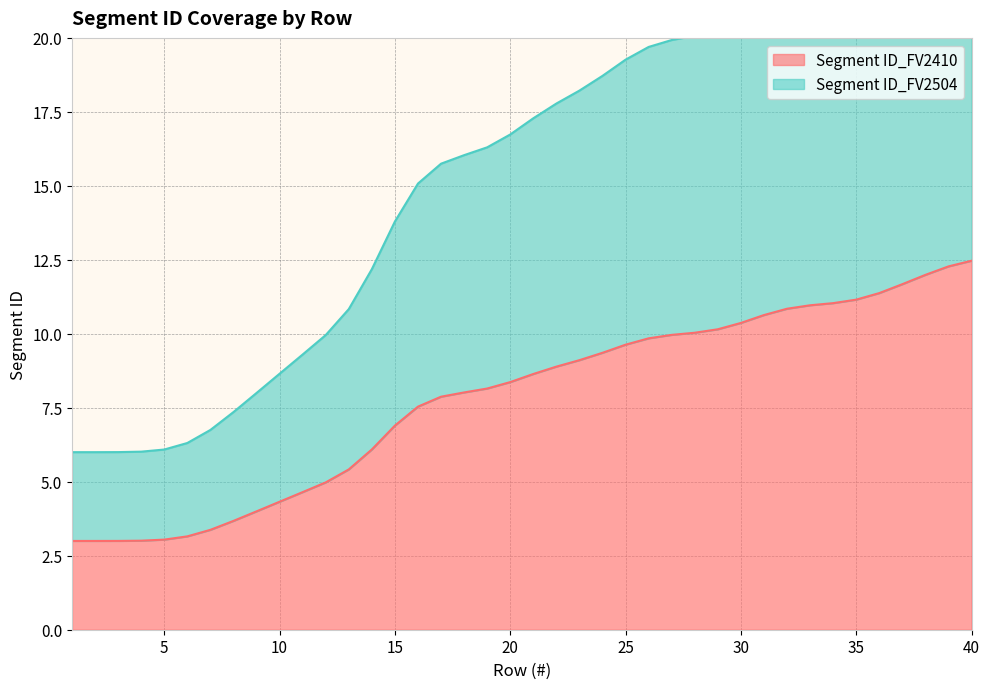

At which label is Segment ID_FV2504 closest to 15?

16